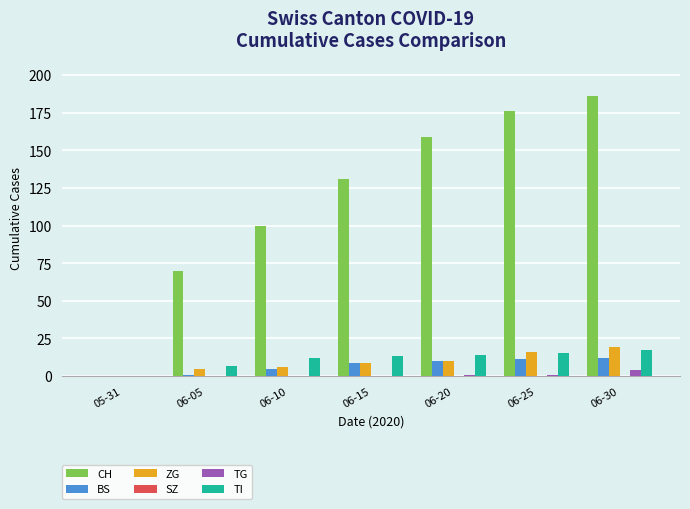

At which category does the chart reach its peak across all series?

06-30